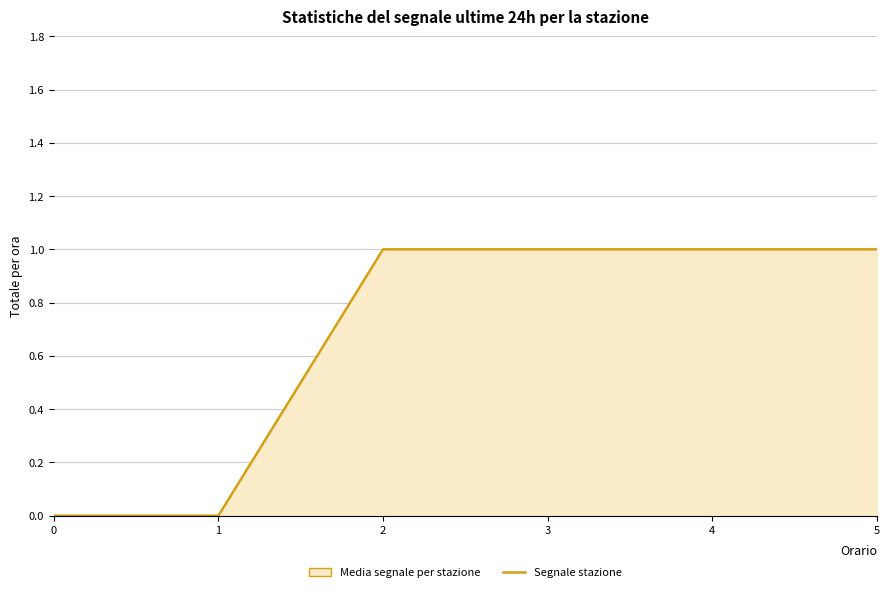

True or false: the data shows 1 at 4.

True